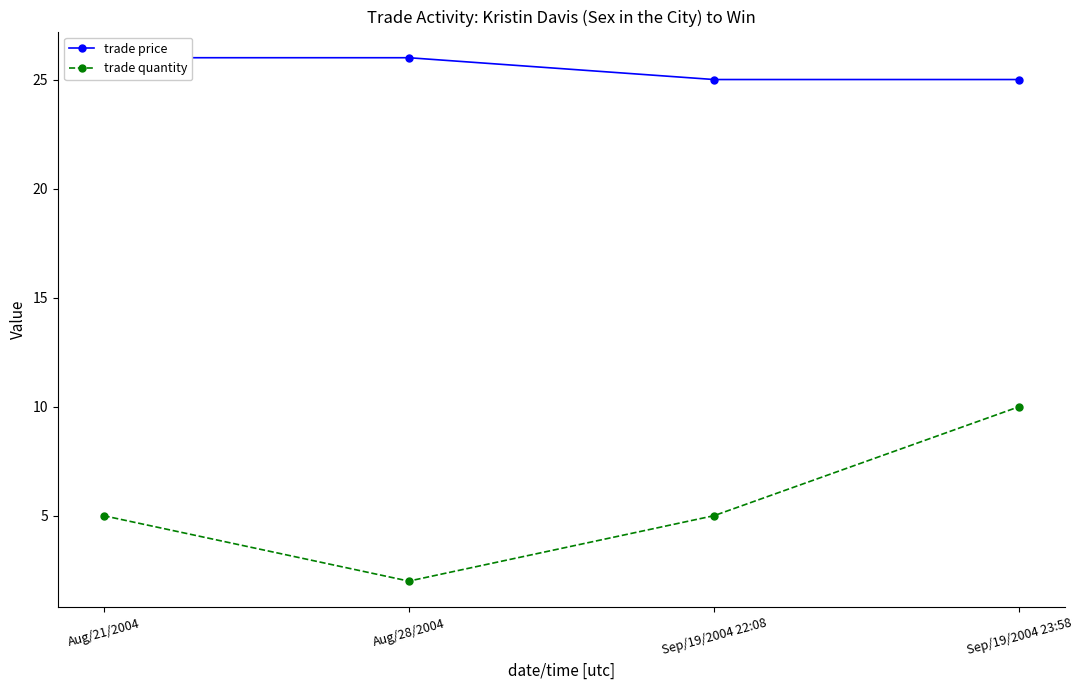

At how many categories does at least one series exceed 12?

4